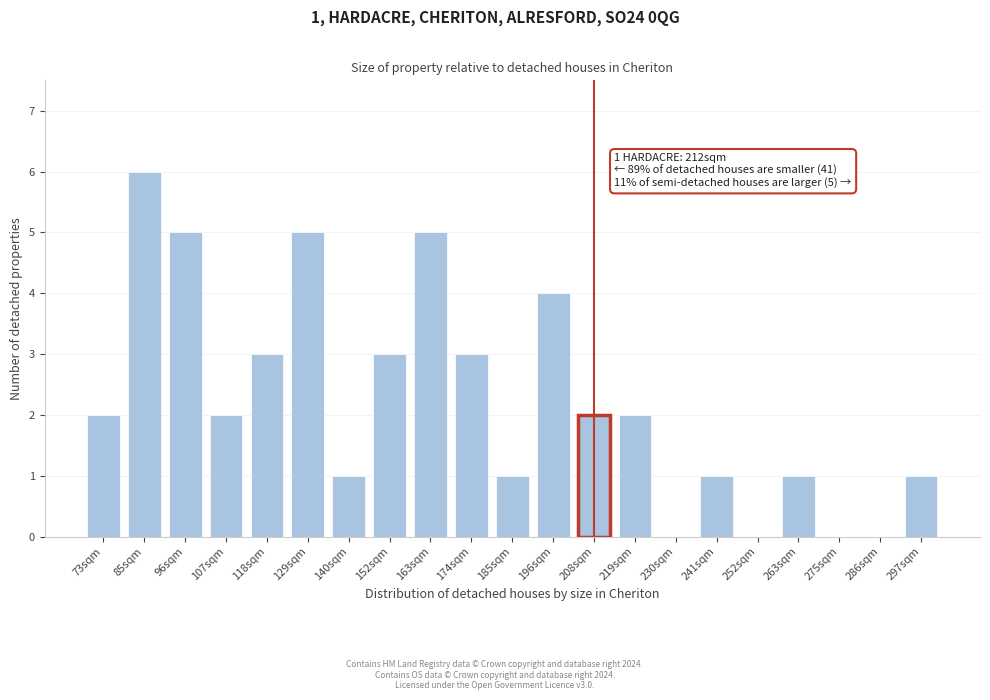

Reading right to left, what are all the values shown in this chart?

297sqm=1	286sqm=0	275sqm=0	263sqm=1	252sqm=0	241sqm=1	230sqm=0	219sqm=2	208sqm=2	196sqm=4	185sqm=1	174sqm=3	163sqm=5	152sqm=3	140sqm=1	129sqm=5	118sqm=3	107sqm=2	96sqm=5	85sqm=6	73sqm=2